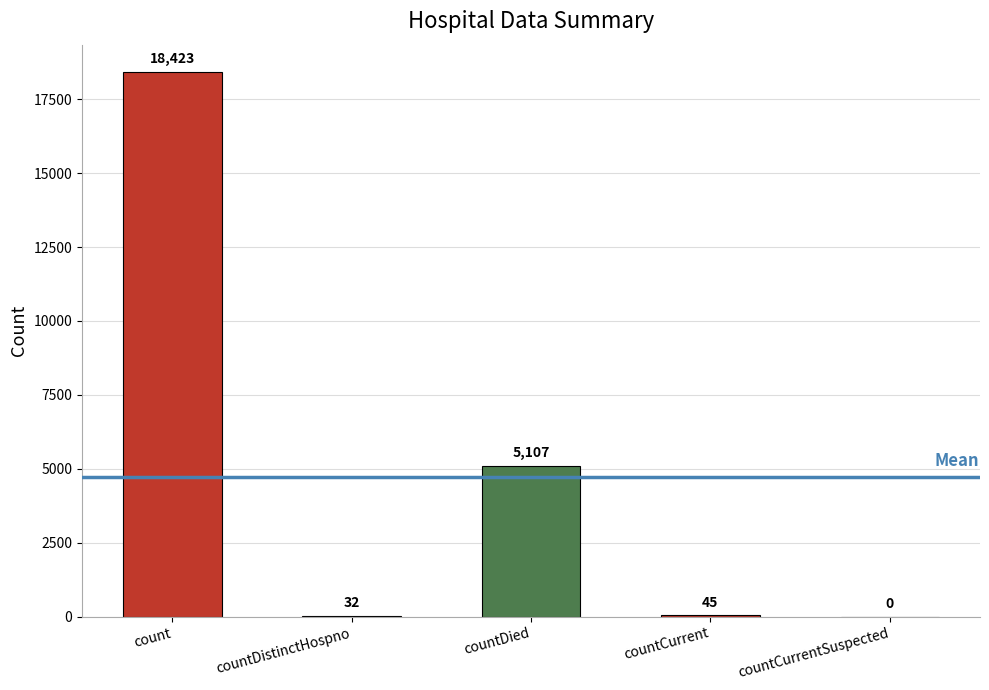

Reading left to right, list all the values displayed in this chart.

count=18423	countDistinctHospno=32	countDied=5107	countCurrent=45	countCurrentSuspected=0